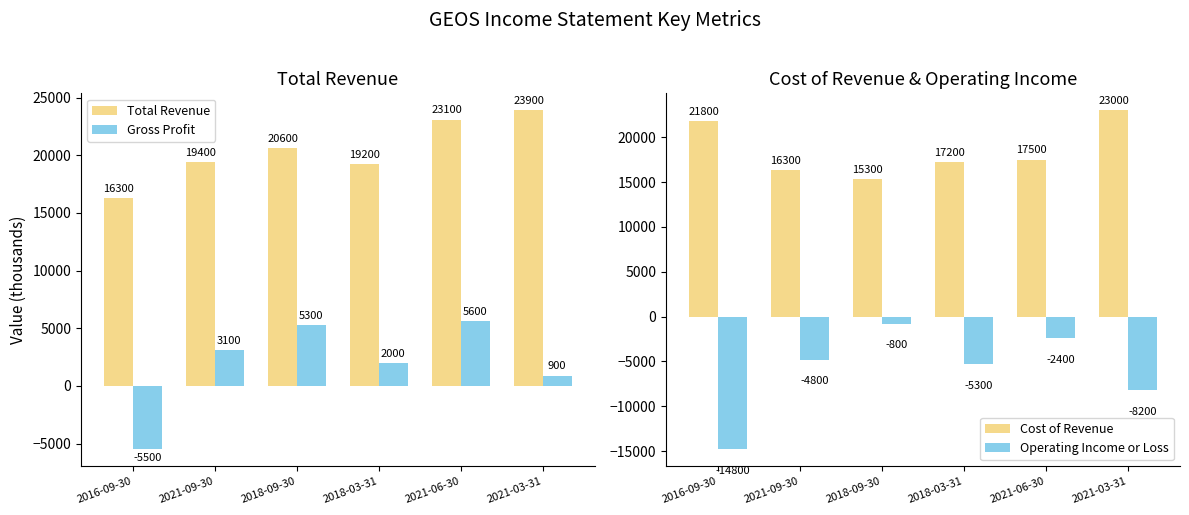

What is the average value of the Operating Income or Loss series?

-6050